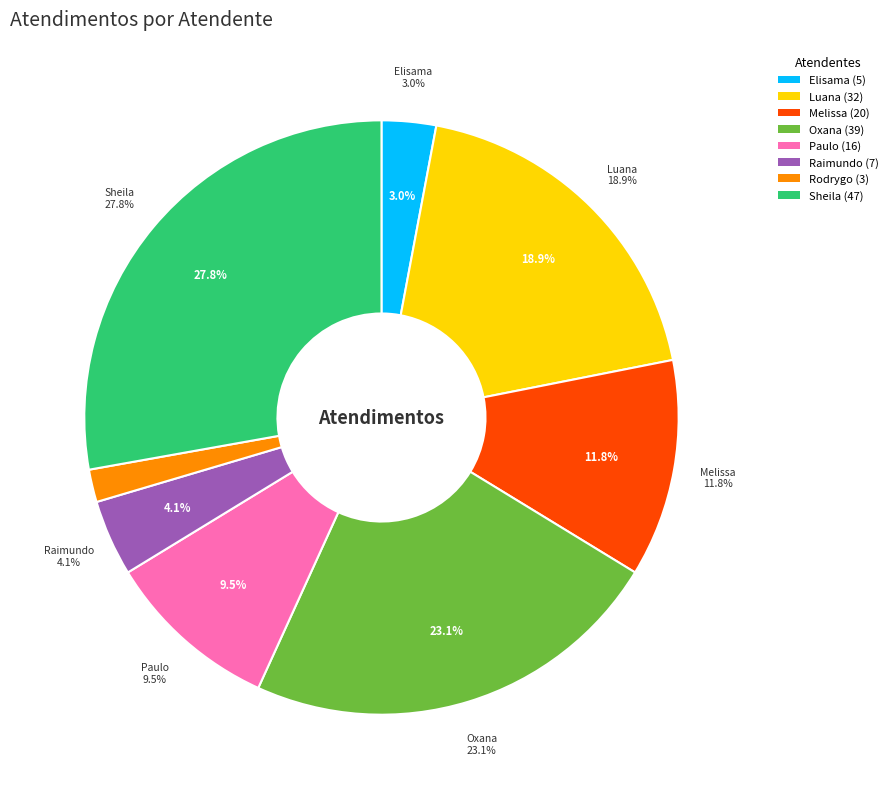

To the nearest percent, what is the average slice percentage?

12%